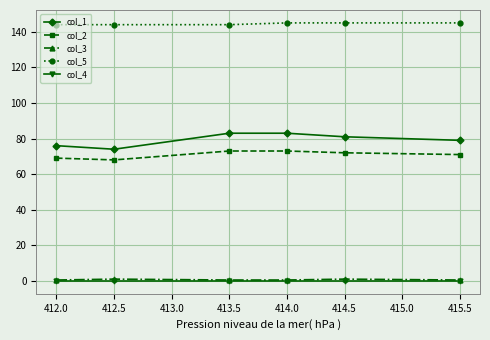

Is this an area chart (filled region under the line)?

No